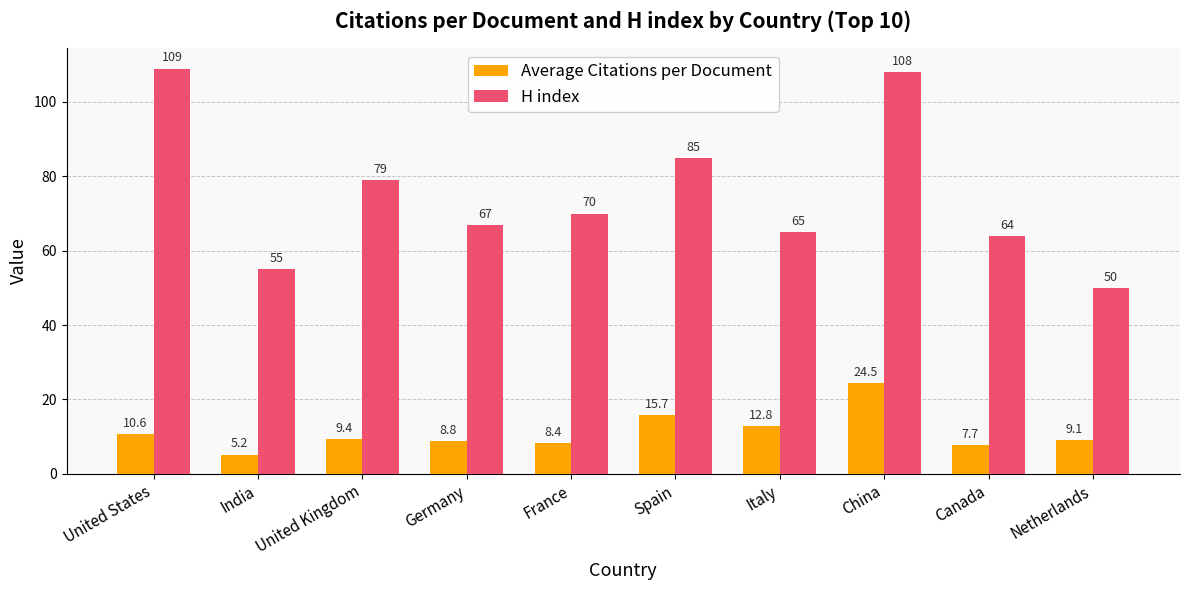

List the labels in order of H index value, smallest first.

Netherlands, India, Canada, Italy, Germany, France, United Kingdom, Spain, China, United States